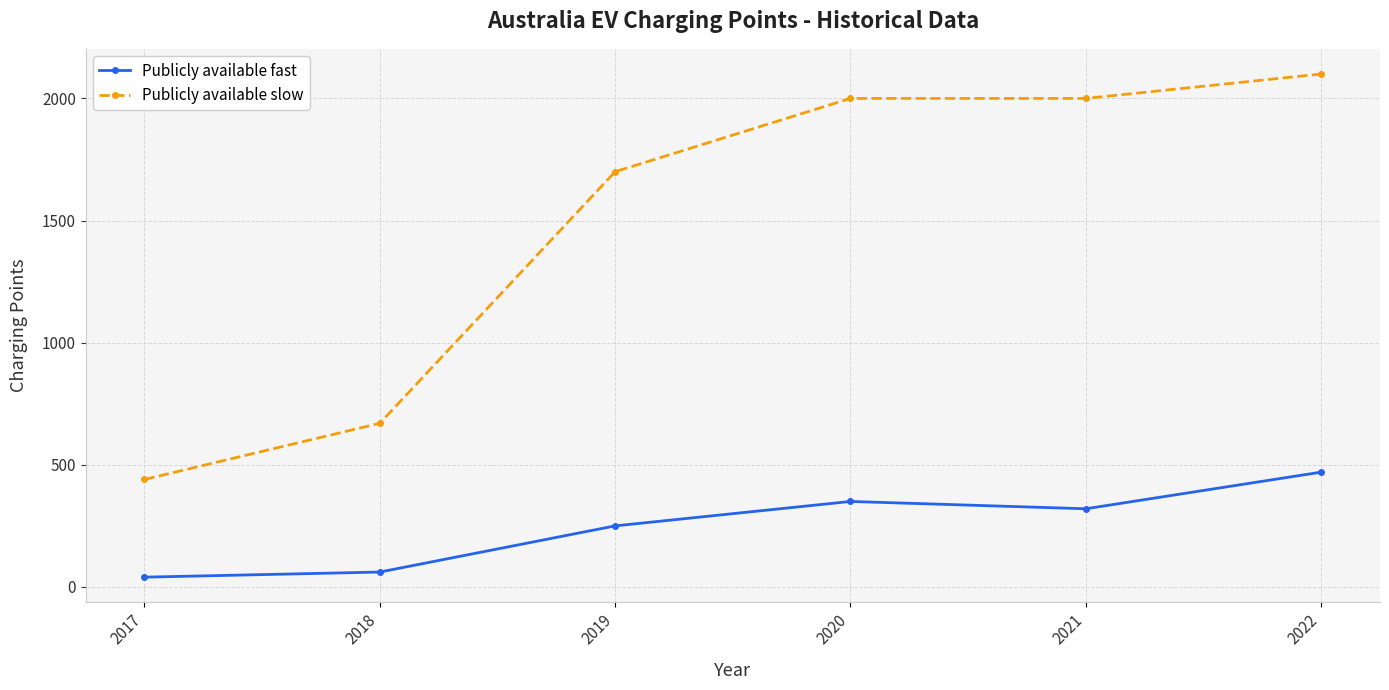

What is the average value of the Publicly available slow series?

1485